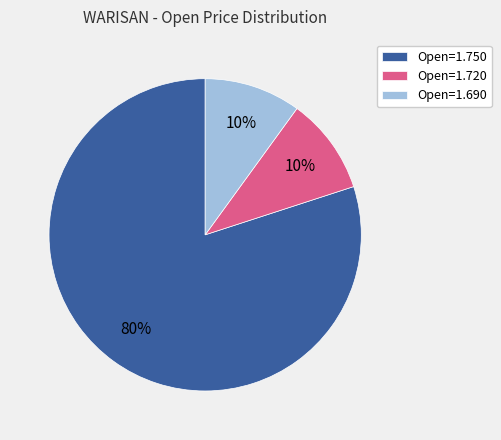

Do Open=1.690 and Open=1.750 together represent more than half of the pie?

Yes